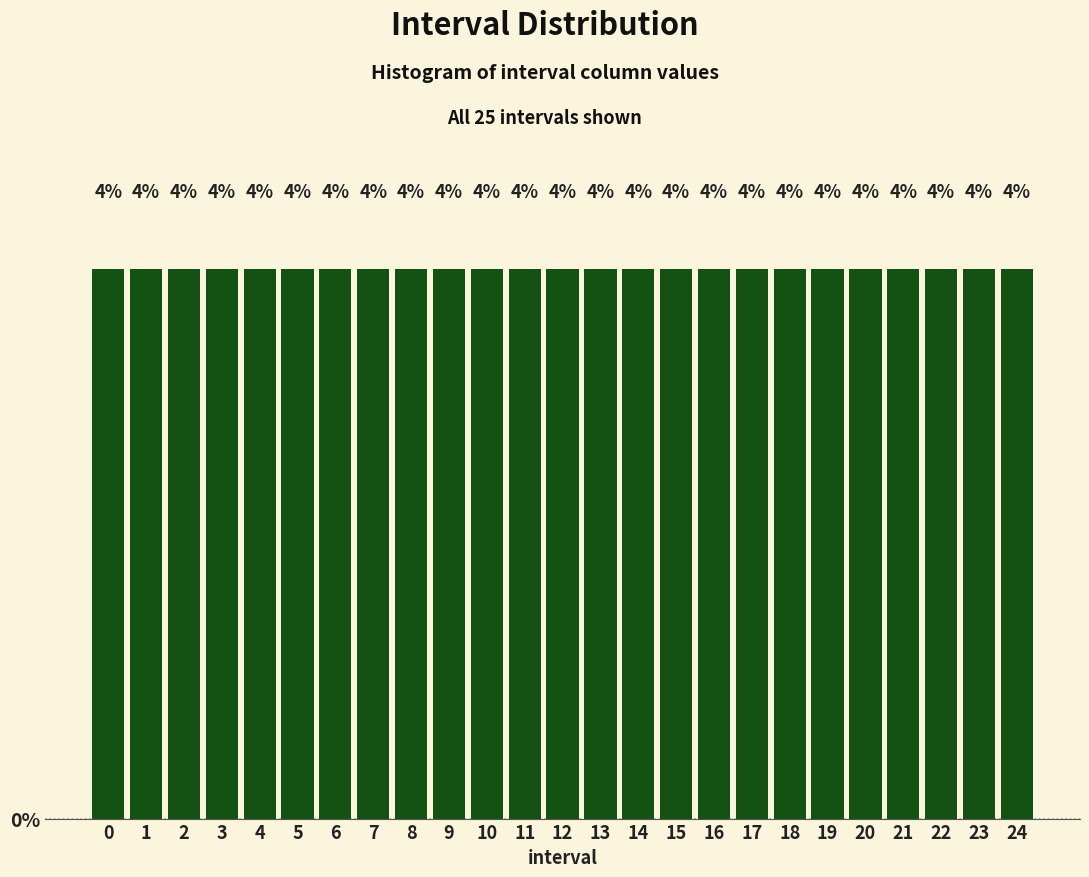

Reading left to right, list every bar in this chart as the range it spans on the x-axis followed by its height.

-0.5 to 0.5: 4
0.5 to 1.5: 4
1.5 to 2.5: 4
2.5 to 3.5: 4
3.5 to 4.5: 4
4.5 to 5.5: 4
5.5 to 6.5: 4
6.5 to 7.5: 4
7.5 to 8.5: 4
8.5 to 9.5: 4
9.5 to 10.5: 4
10.5 to 11.5: 4
11.5 to 12.5: 4
12.5 to 13.5: 4
13.5 to 14.5: 4
14.5 to 15.5: 4
15.5 to 16.5: 4
16.5 to 17.5: 4
17.5 to 18.5: 4
18.5 to 19.5: 4
19.5 to 20.5: 4
20.5 to 21.5: 4
21.5 to 22.5: 4
22.5 to 23.5: 4
23.5 to 24.5: 4